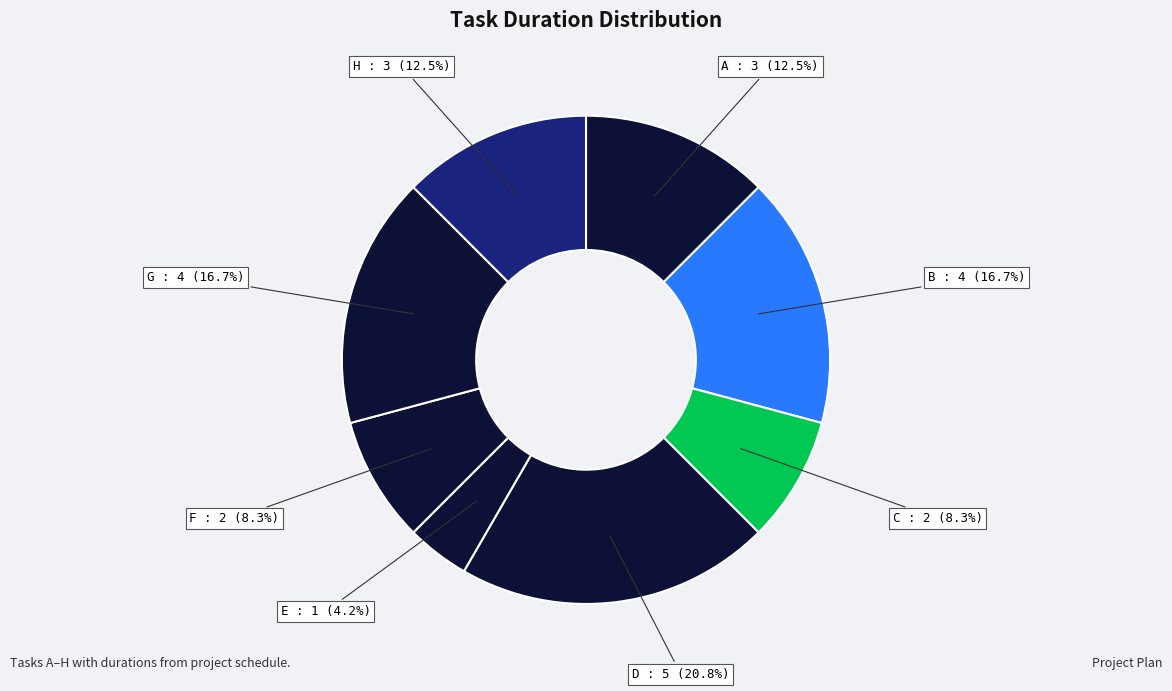

To the nearest percent, what is the difference between the largest and smallest slice percentages?

17%